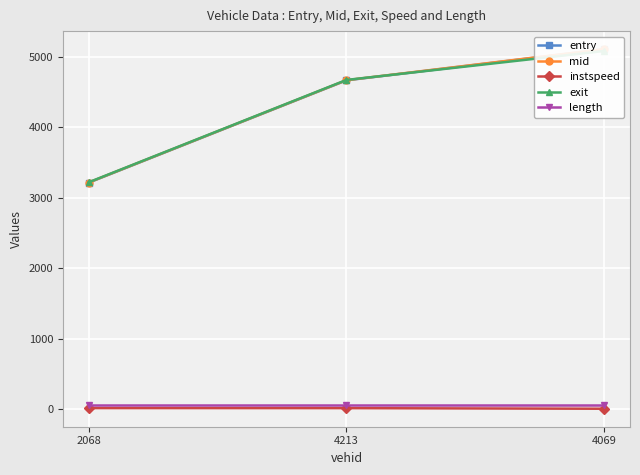

Where is length nearest to the value 61?

2068